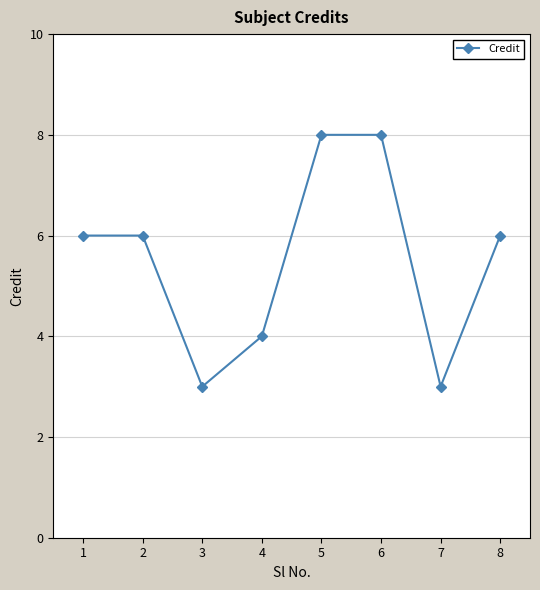

What is the difference between the second highest and second lowest values?

5